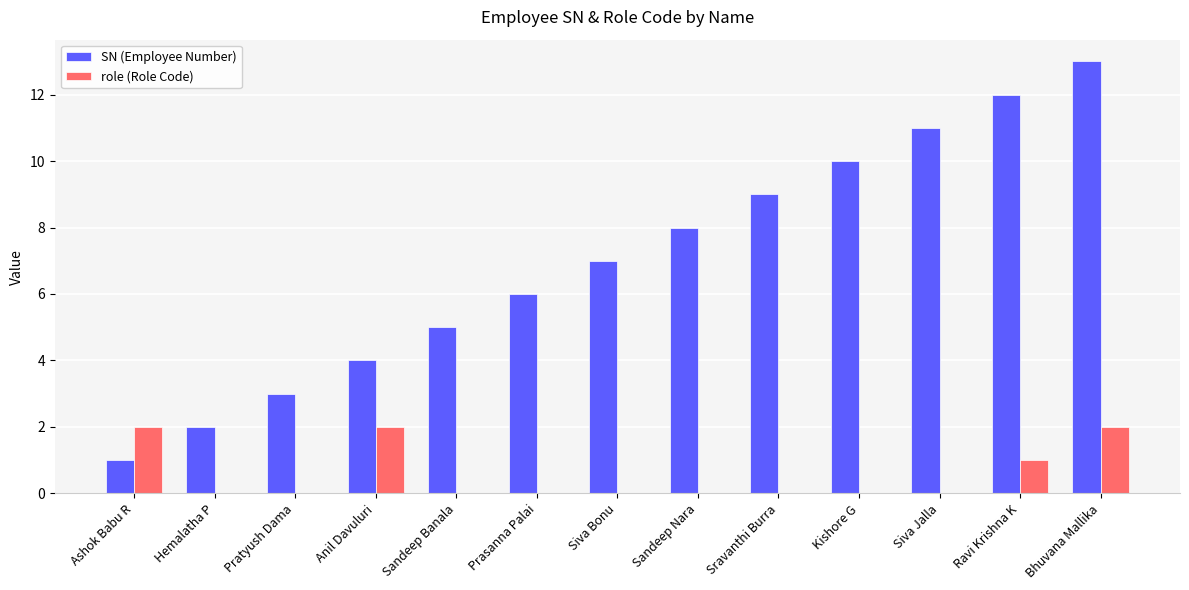

Between Prasanna Palai and Bhuvana Mallika, which series saw the biggest shift?

SN (Employee Number)